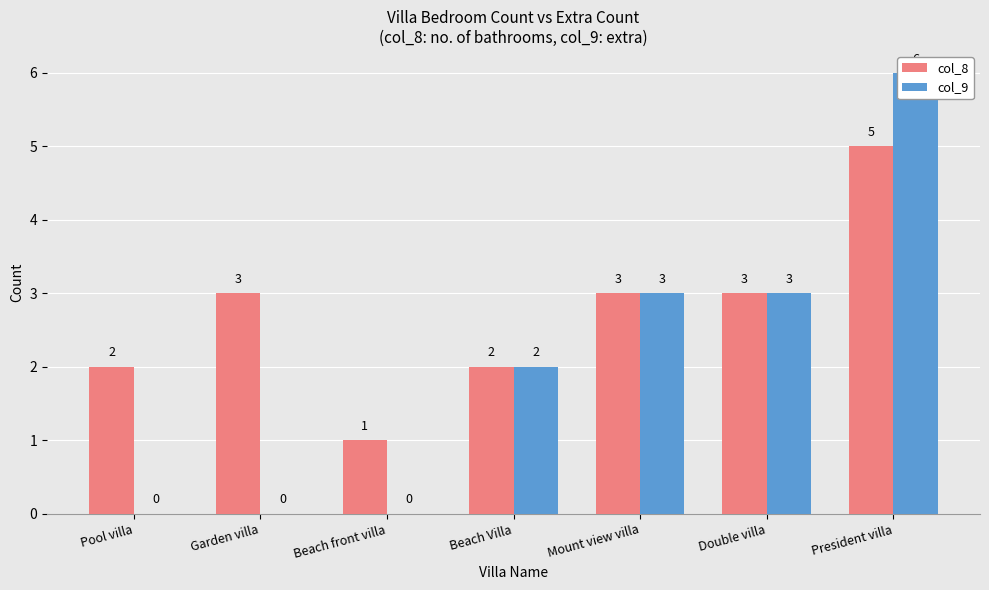

What is the label of the 2nd bar from the right?

Double villa